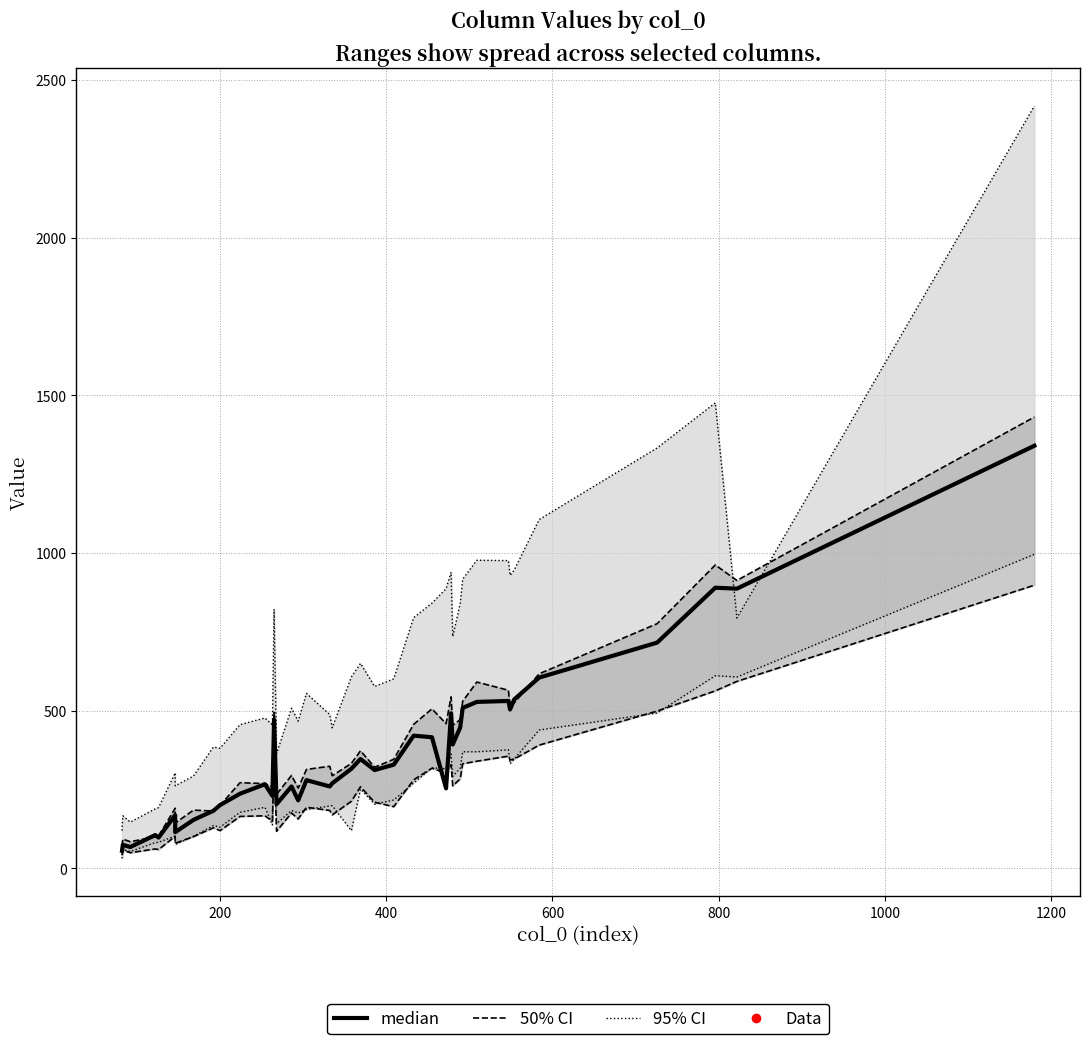

Reading right to left, transcribe all the data shown in this chart.

1340	887	890	716	605	536	504	531	528	509	447	393	492	254	416	421	329	312	347	316	270	260	280	216	260	204	472	230	267	237	201	183	154	115	169	98	106	68	75	56